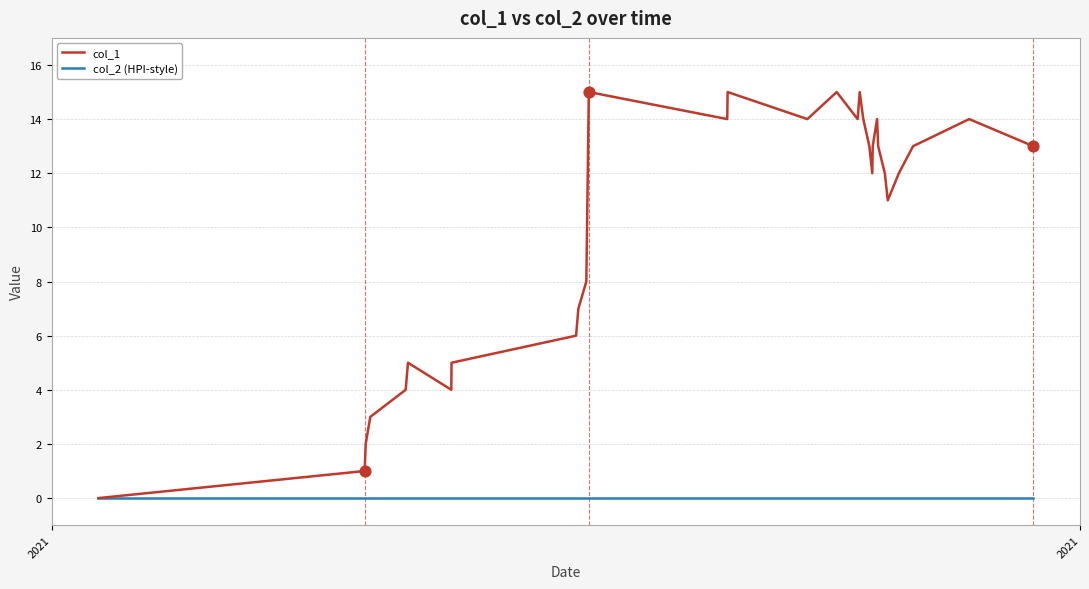

Which series has the largest range (max minus min)?

col_1